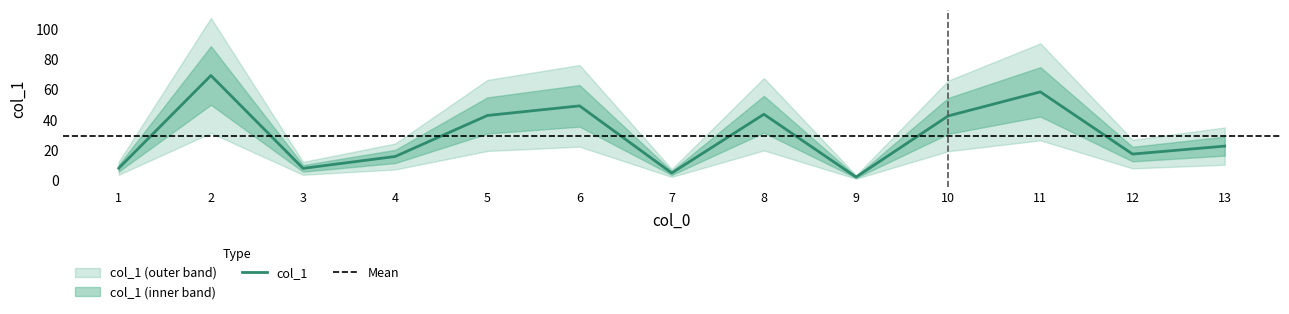

What is the change in value from 2 to 3?

-61.8